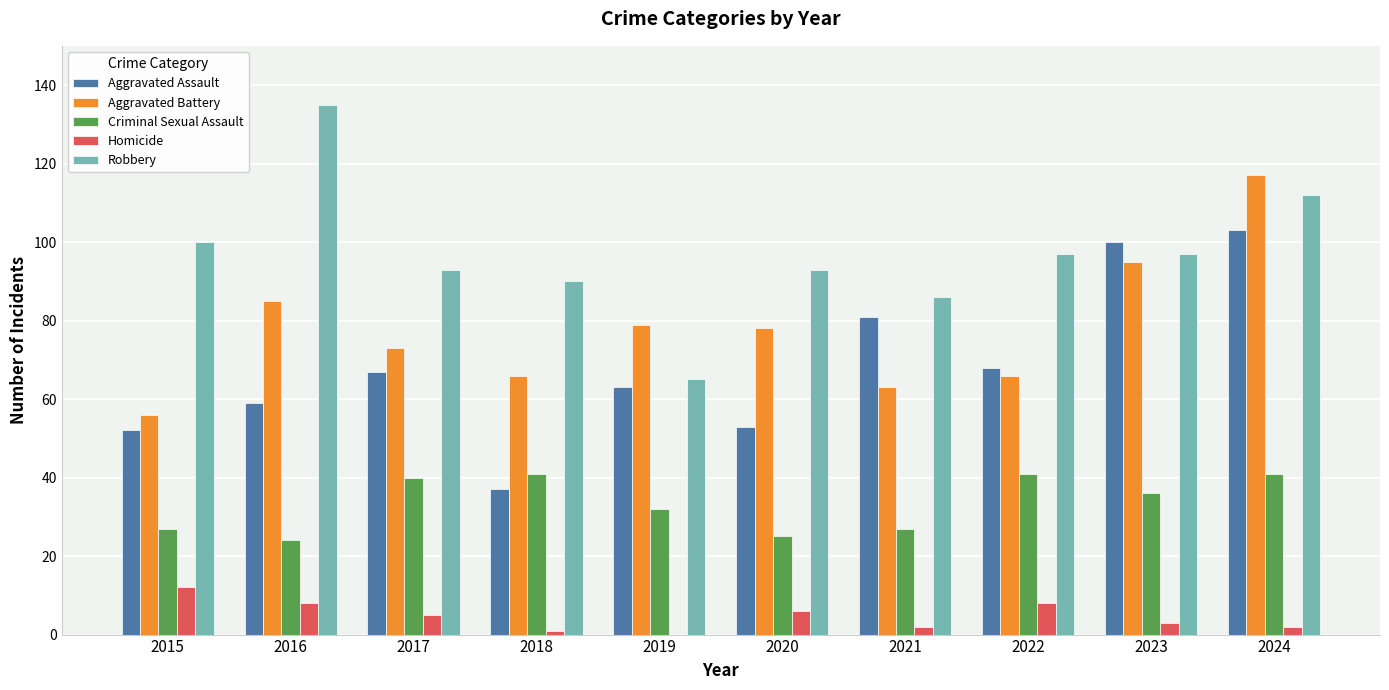

What are all the series names shown in the legend?

Aggravated Assault, Aggravated Battery, Criminal Sexual Assault, Homicide, Robbery